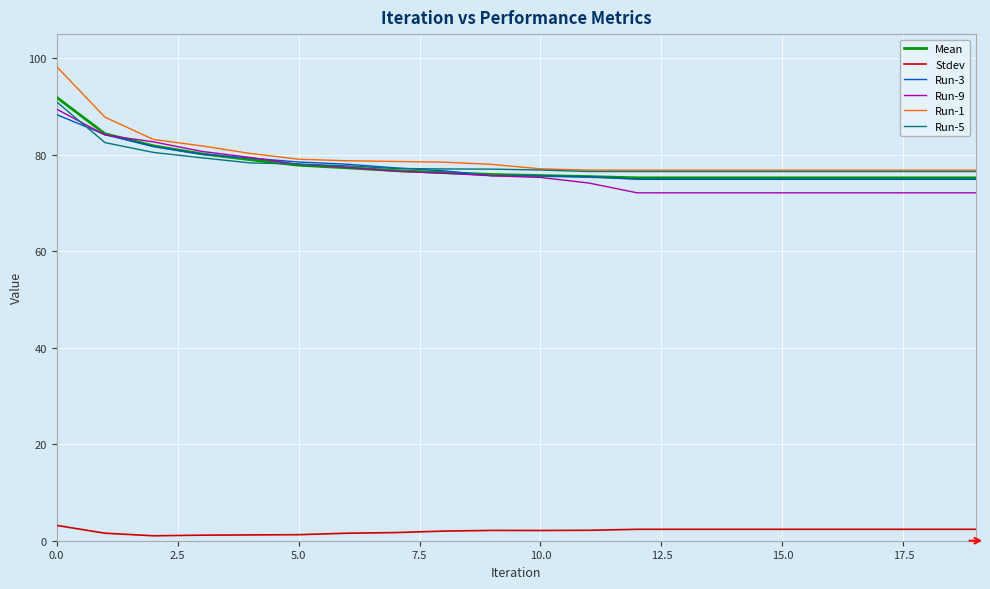

Count the number of data series in this chart.

6